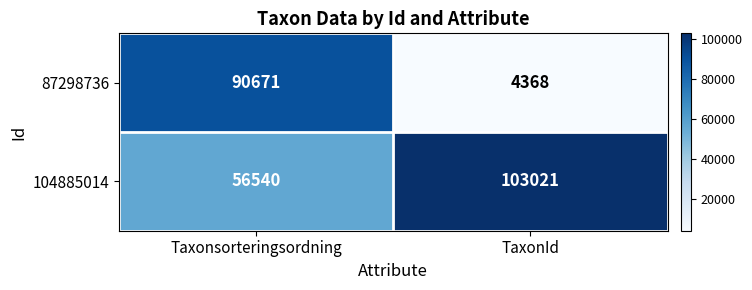

At which category does the chart reach its minimum across all series?

TaxonId